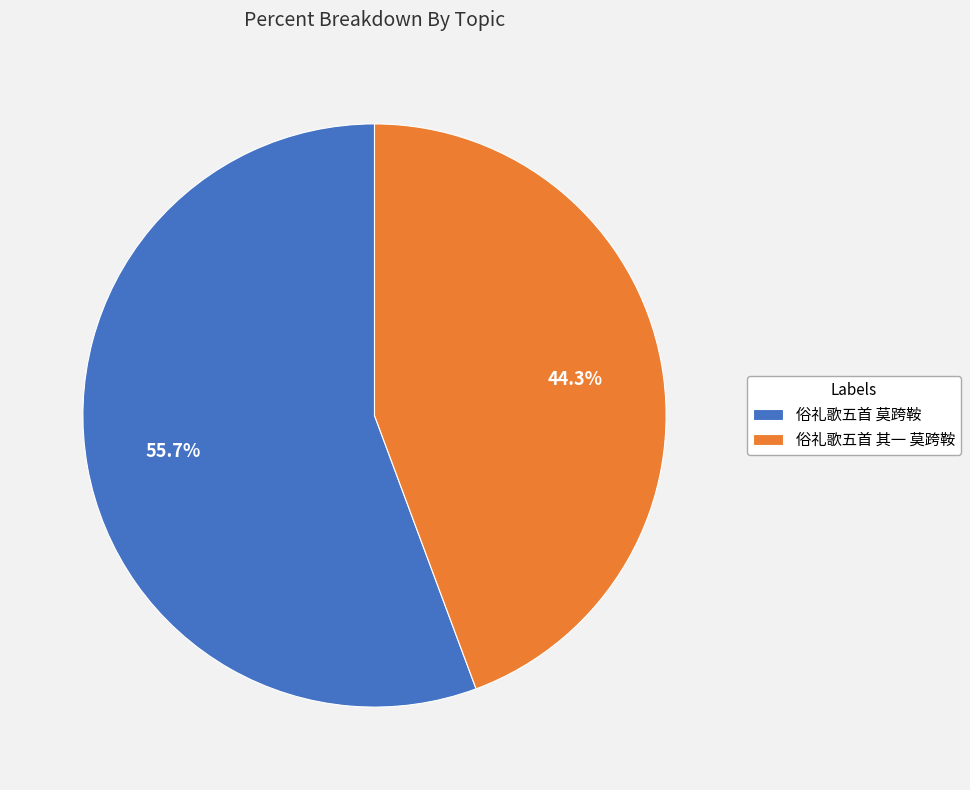

Is the sum of 俗礼歌五首 莫跨鞍 and 俗礼歌五首 其一 莫跨鞍 greater than half?

Yes